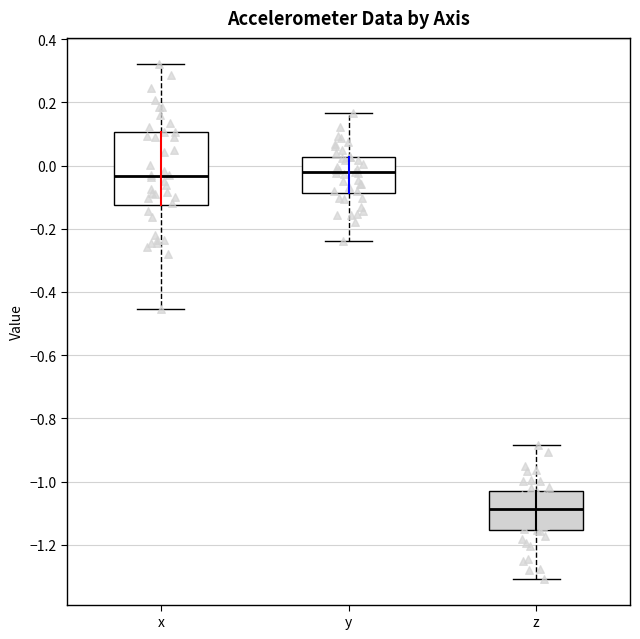

Reading left to right, transcribe this box plot: for each box, give where its median line is, the range the box spans, and where its two whiskers end, as read against the y-axis. The values are not printed on the chart, so give them approximately, as read against the axis.

x: median -0.04, box -0.12 to 0.10, whiskers -0.46 to 0.32
y: median -0.02, box -0.08 to 0.02, whiskers -0.24 to 0.16
z: median -1.08, box -1.16 to -1.04, whiskers -1.30 to -0.88